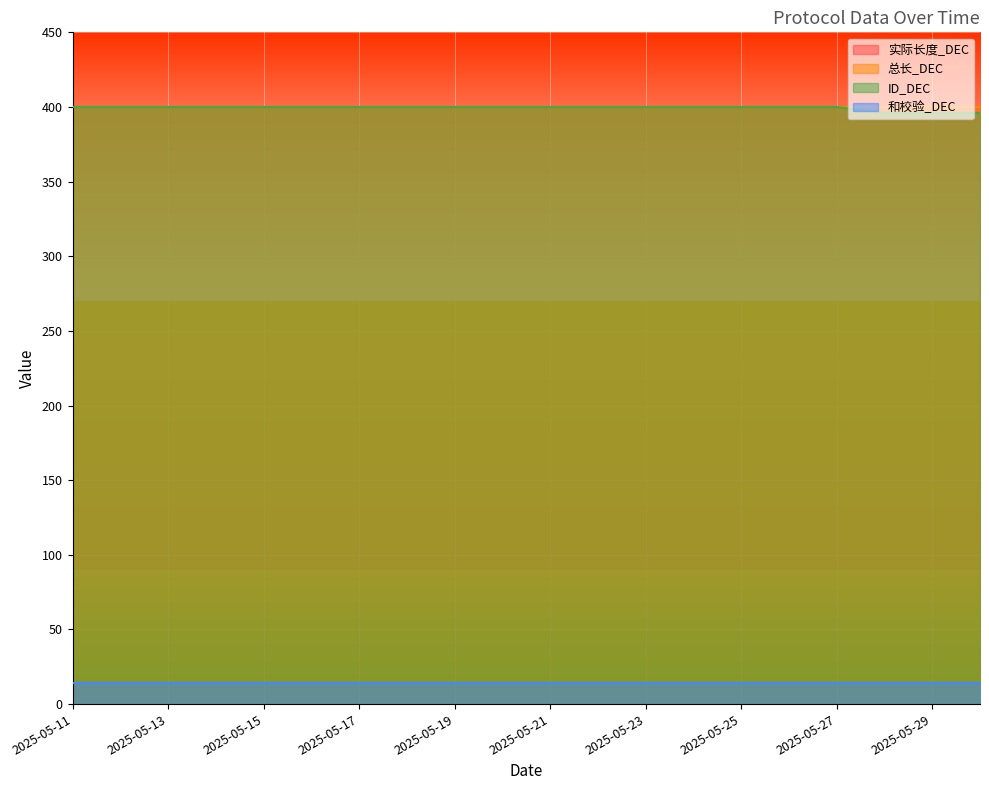

How many lines are shown in the chart?

4